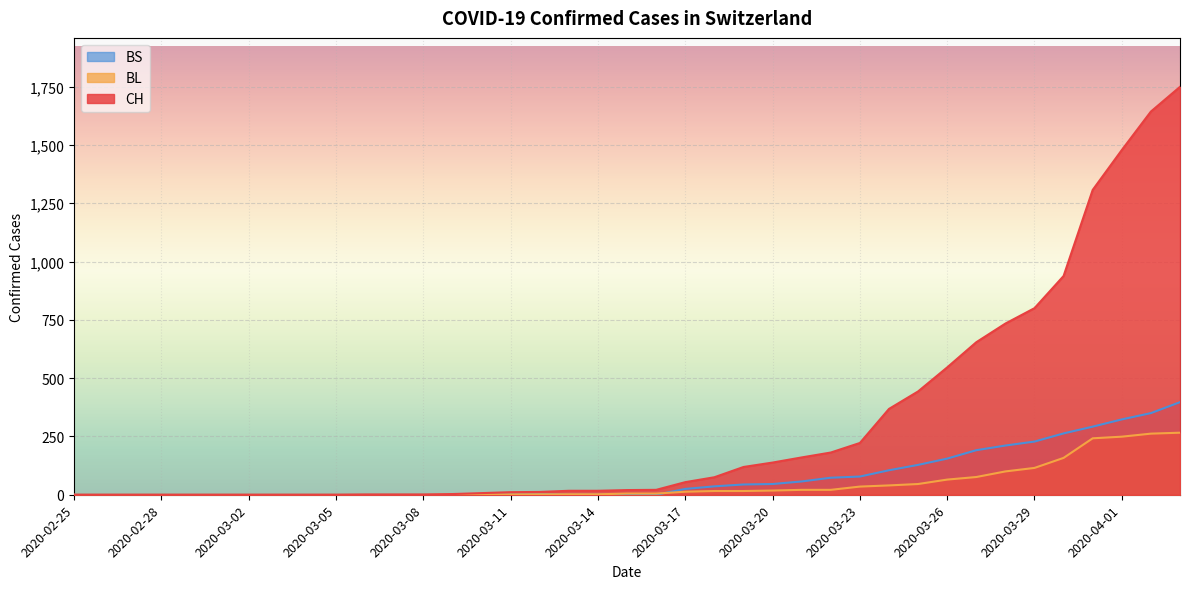

What is the difference between the maximum and minimum values in the CH series?

1749